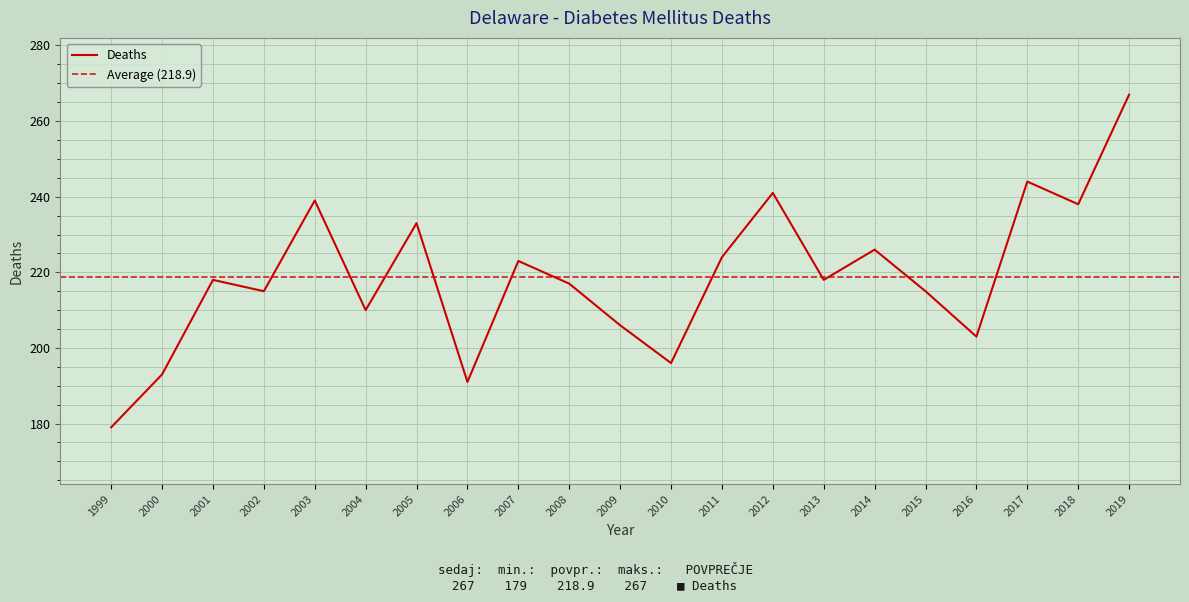

What is the difference between the maximum and minimum values?

88